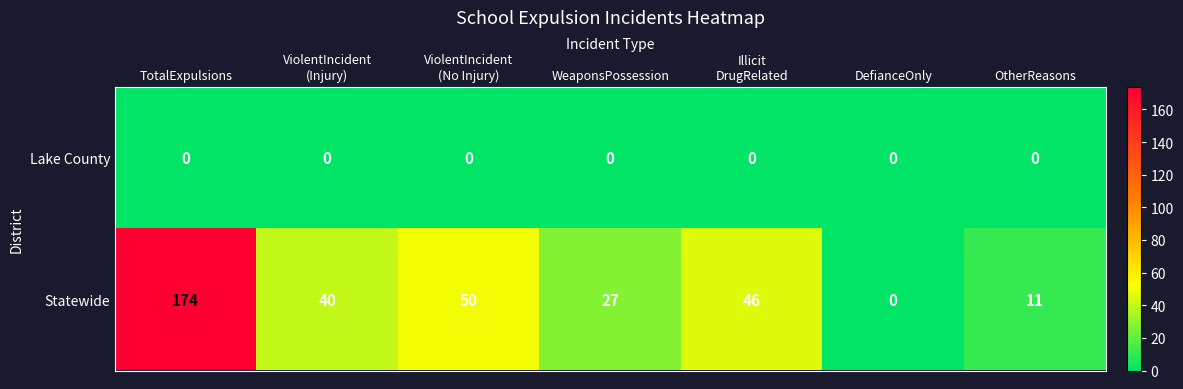

Reading left to right, list all the values displayed in this chart.

Lake County: 0	0	0	0	0	0	0
Statewide: 174	40	50	27	46	0	11